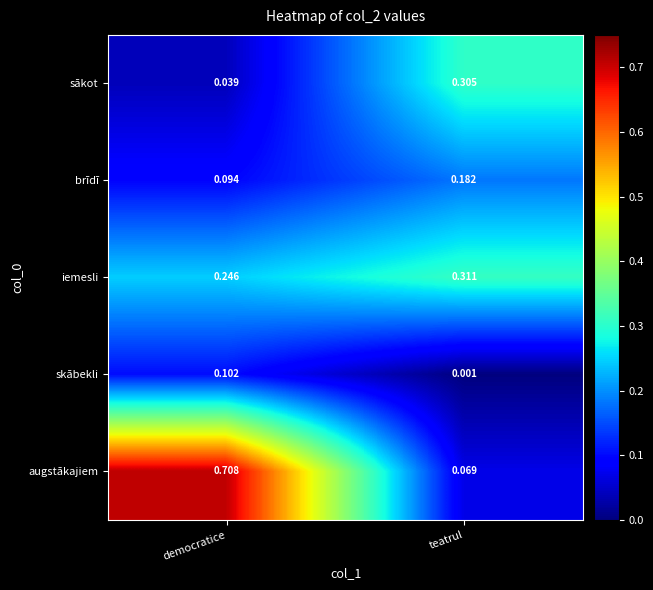

At democratice, list the series in order from smallest to largest.

sākot, brīdī, skābekli, iemesli, augstākajiem